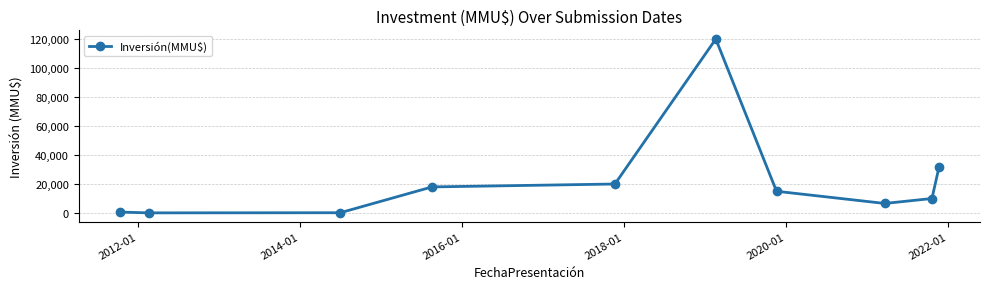

What is the maximum value shown in the chart?

120000